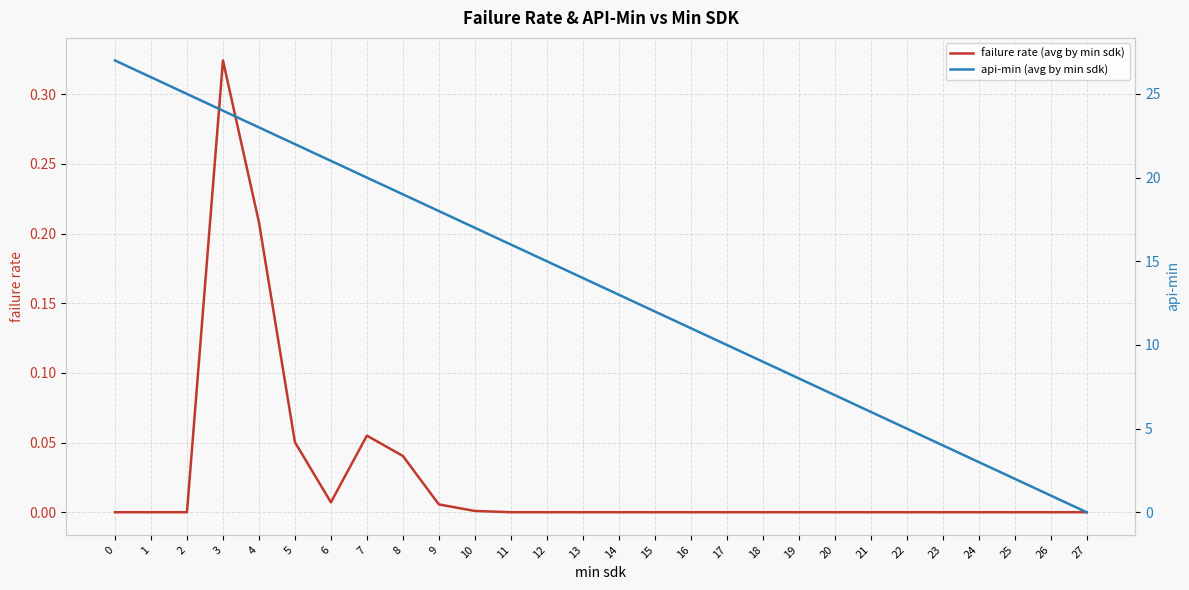

True or false: failure rate (avg by min sdk) has more than 1 interior local peaks.

True